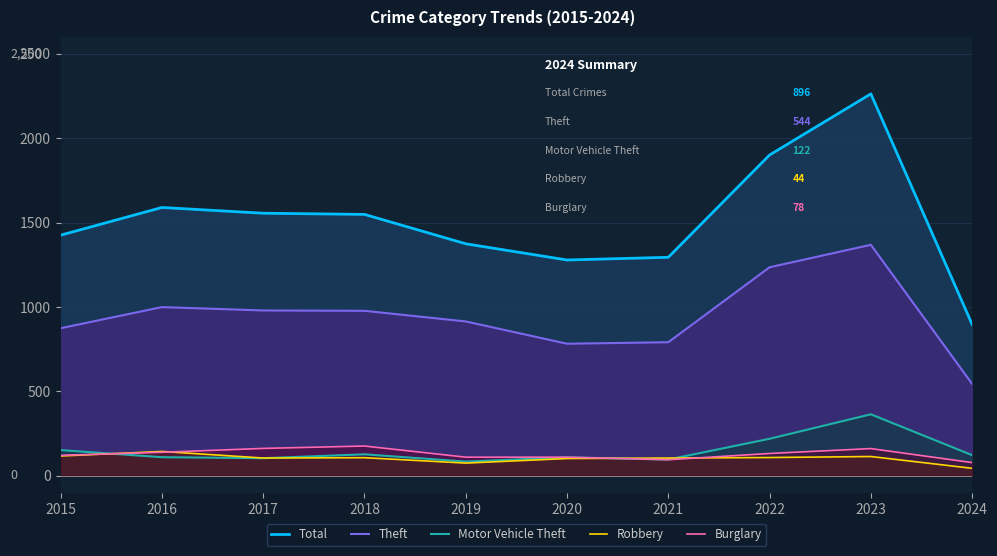

Is it true that Motor Vehicle Theft equals 219 at 2022?

True